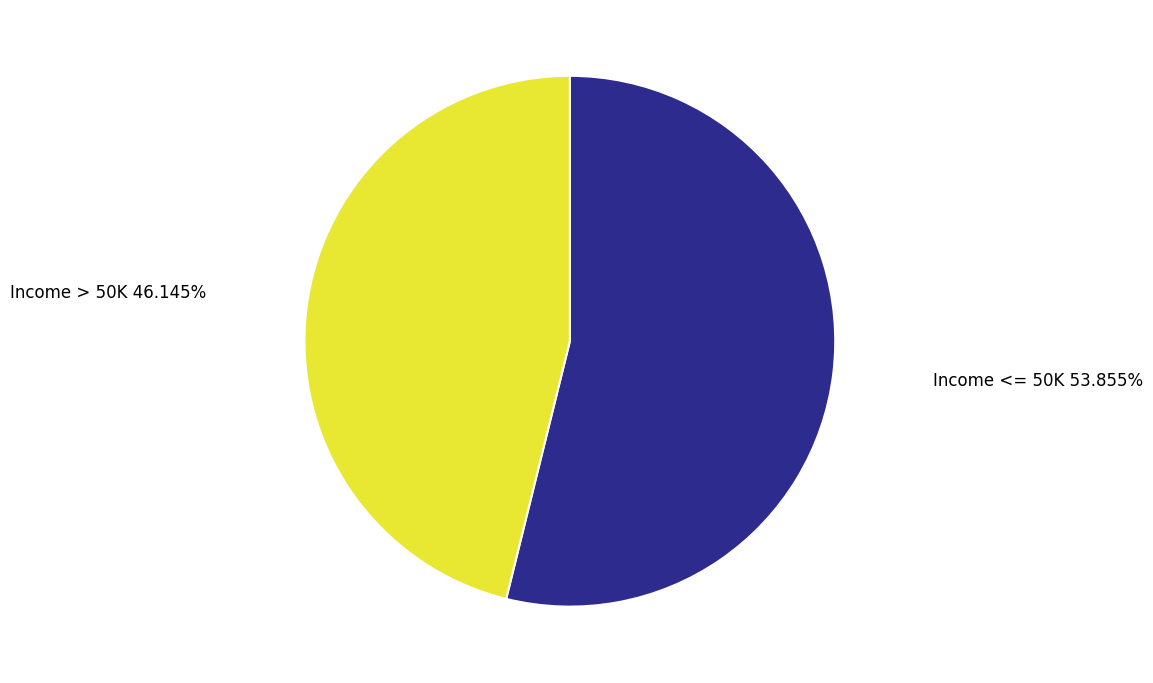

Does any single category account for the majority?

Yes